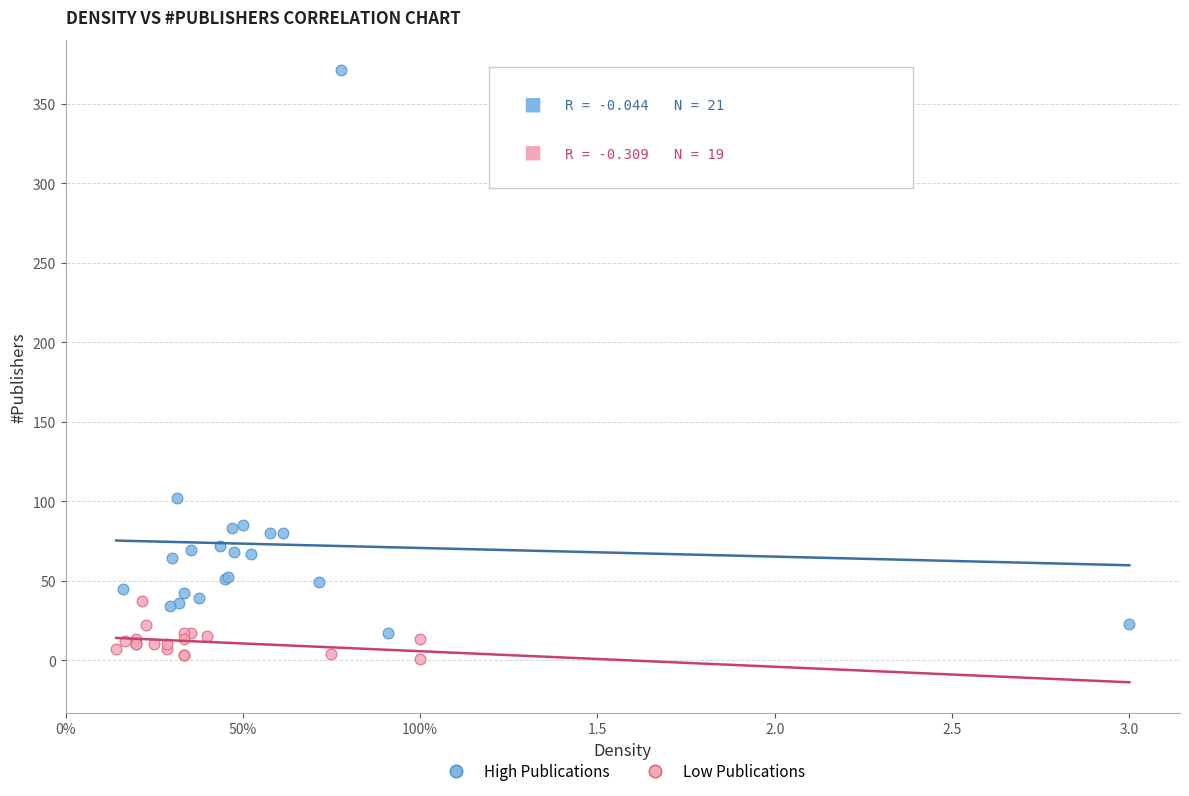

Which series reaches the maximum Y coordinate?

High Publications